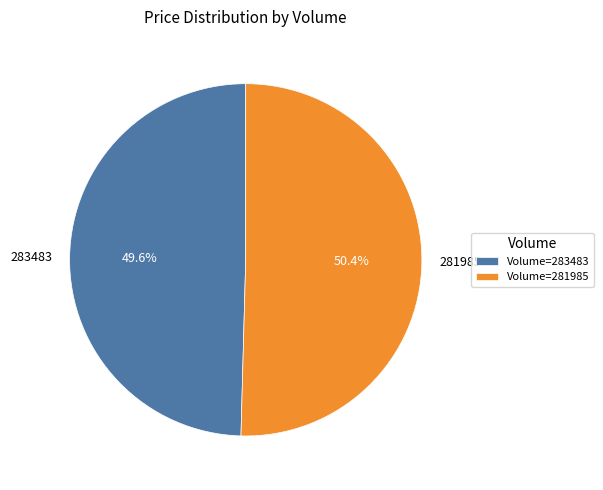

To the nearest percent, what is the average slice percentage?

50%